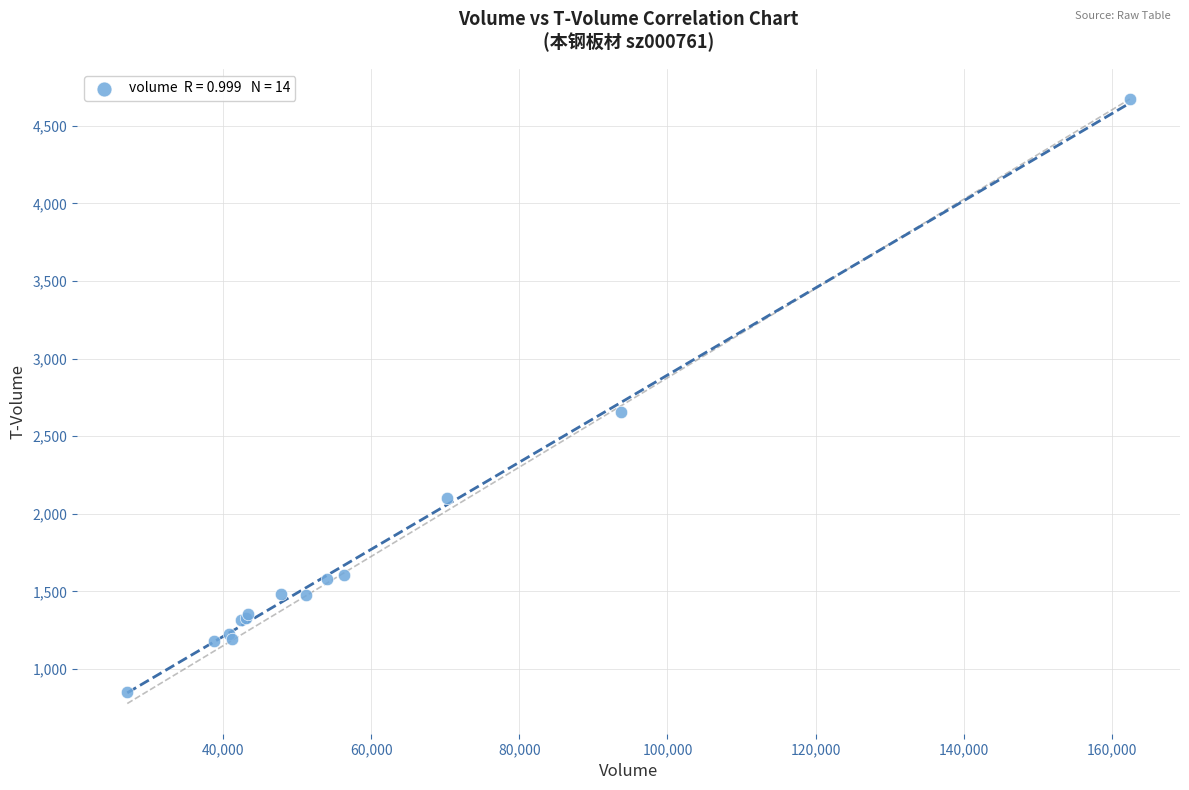

What Y value in the scatter plot is closest to 2760?

2657